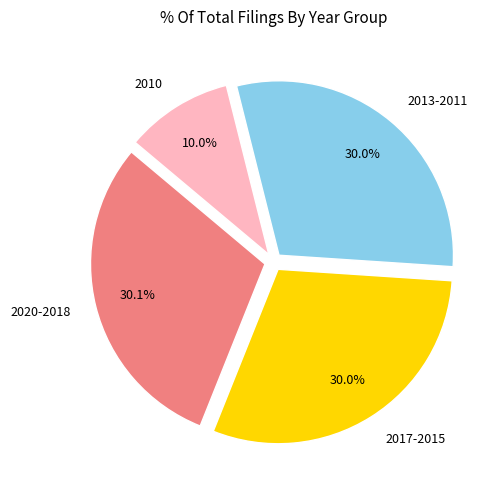

How much of the chart is everything except 2017-2015?

70.0%